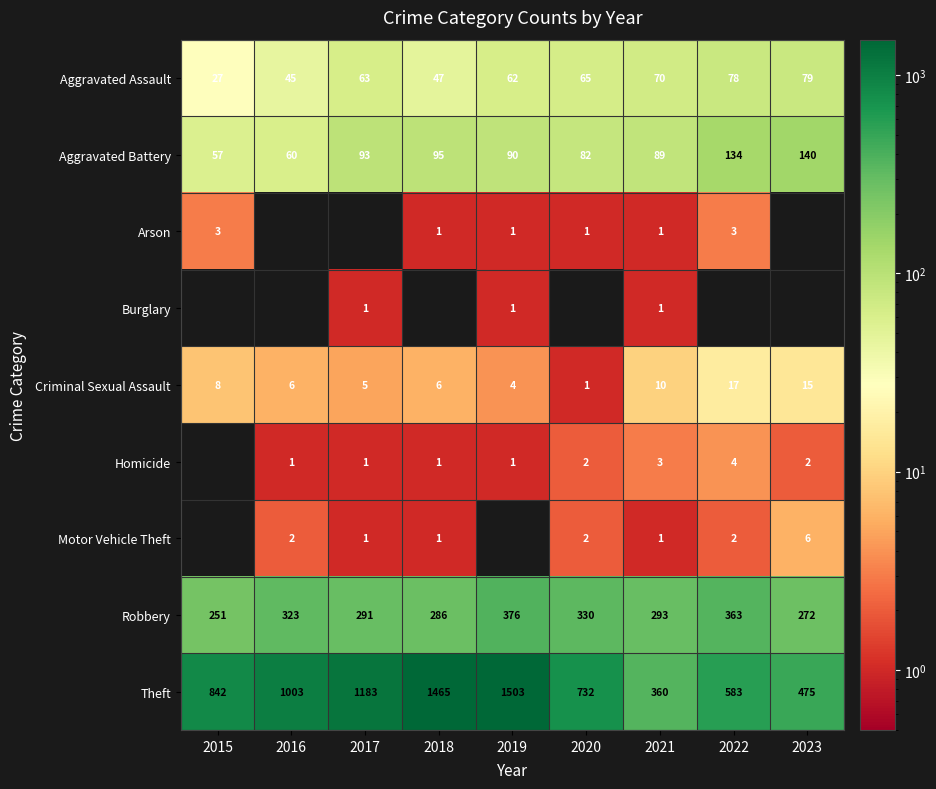

The Criminal Sexual Assault series shows 7 at 2017. True or false?

False